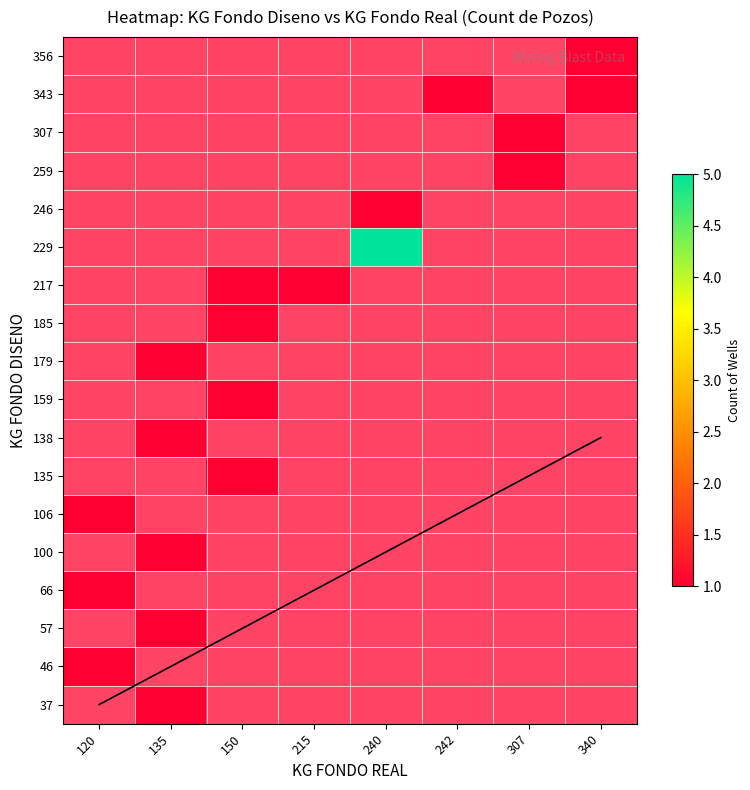

List the series in order of their peak value, highest first.

Diagonal, 37, 46, 57, 66, 100, 106, 135, 138, 159, 179, 185, 217, 229, 246, 259, 307, 343, 356